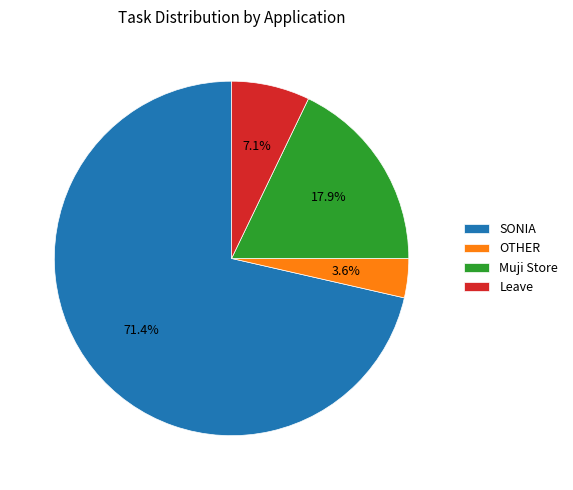

What percentage is the SONIA slice, to the nearest percent?

71%